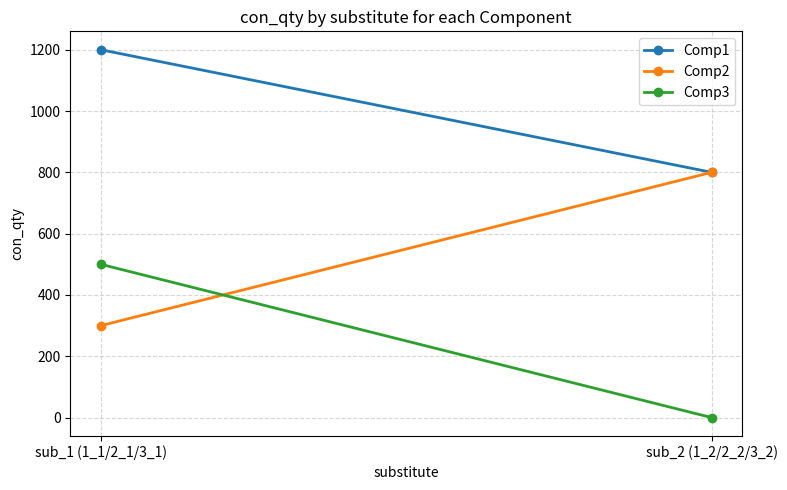

Reading right to left, transcribe all the data shown in this chart.

Comp1: sub_2 (1_2/2_2/3_2)=800	sub_1 (1_1/2_1/3_1)=1200
Comp2: sub_2 (1_2/2_2/3_2)=800	sub_1 (1_1/2_1/3_1)=300
Comp3: sub_2 (1_2/2_2/3_2)=0	sub_1 (1_1/2_1/3_1)=500